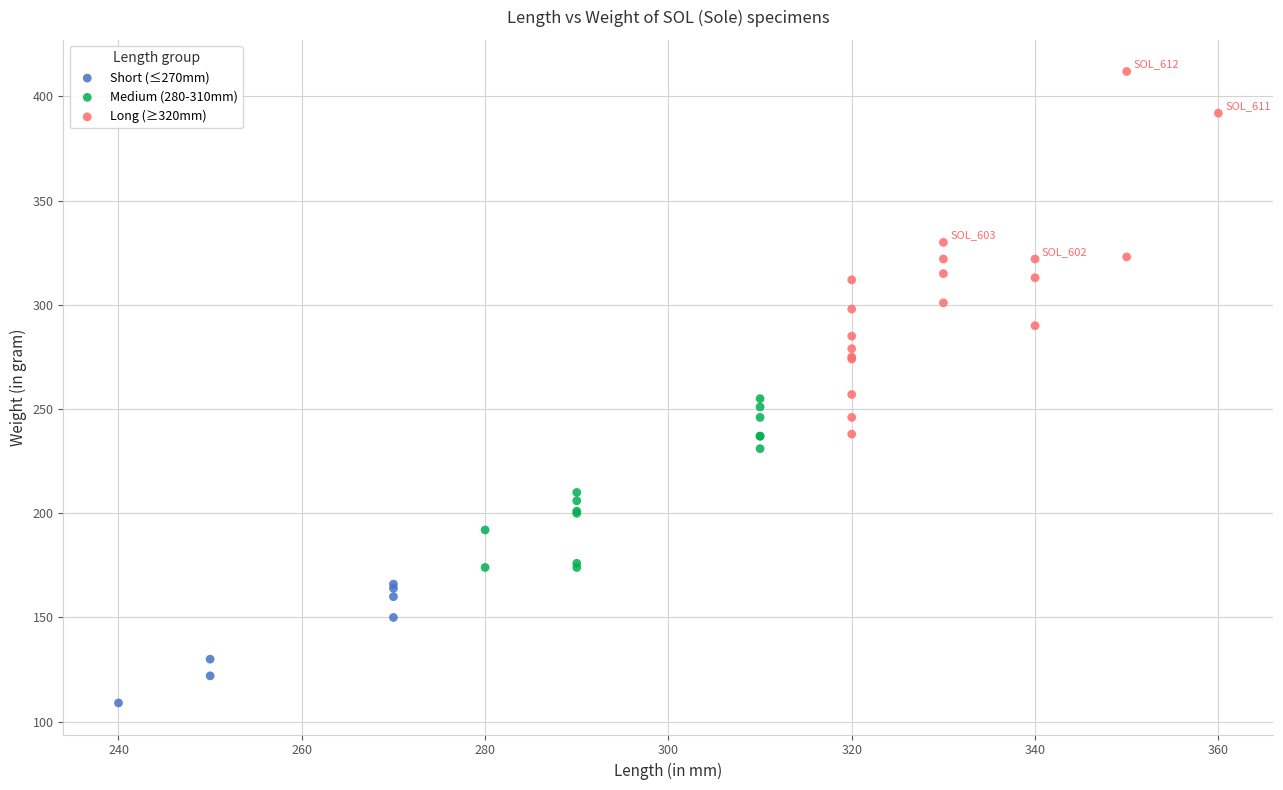

Which series reaches the maximum Y coordinate?

Long (≥320mm)